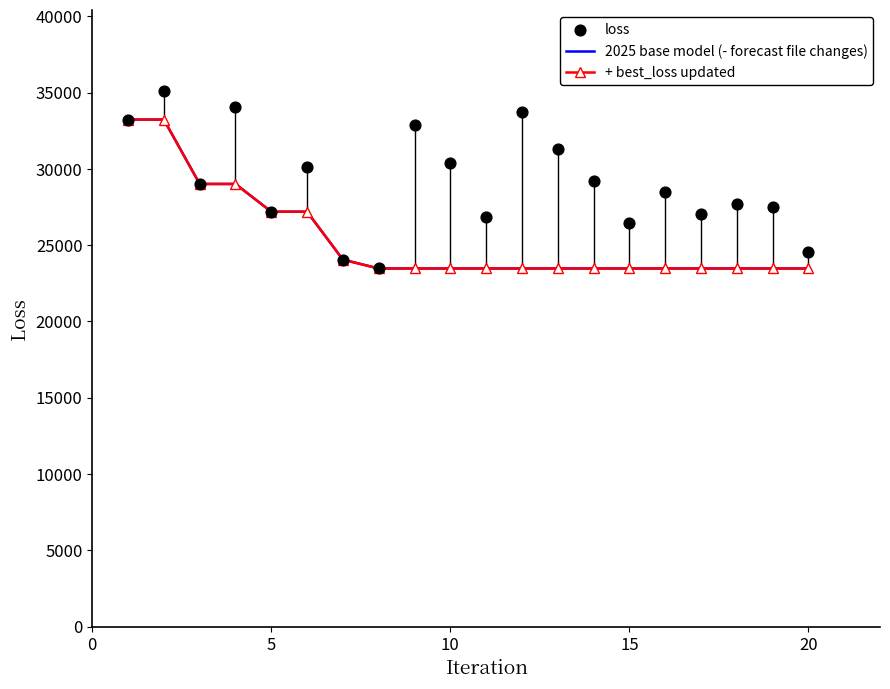

Which series has the largest total across all categories?

loss